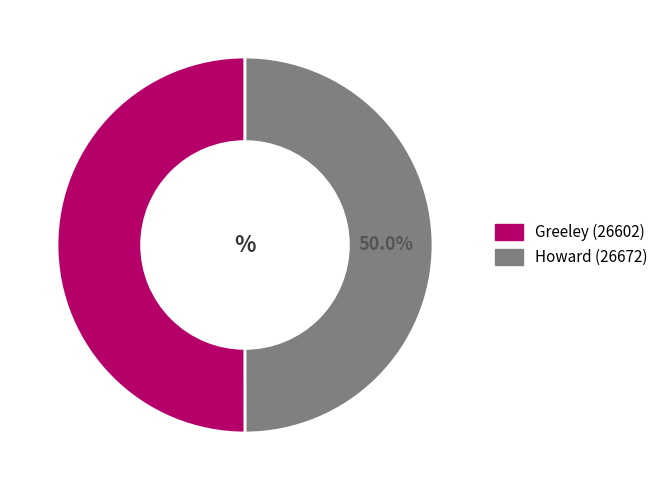

What percentage is the Howard (26672) slice, to the nearest percent?

50%